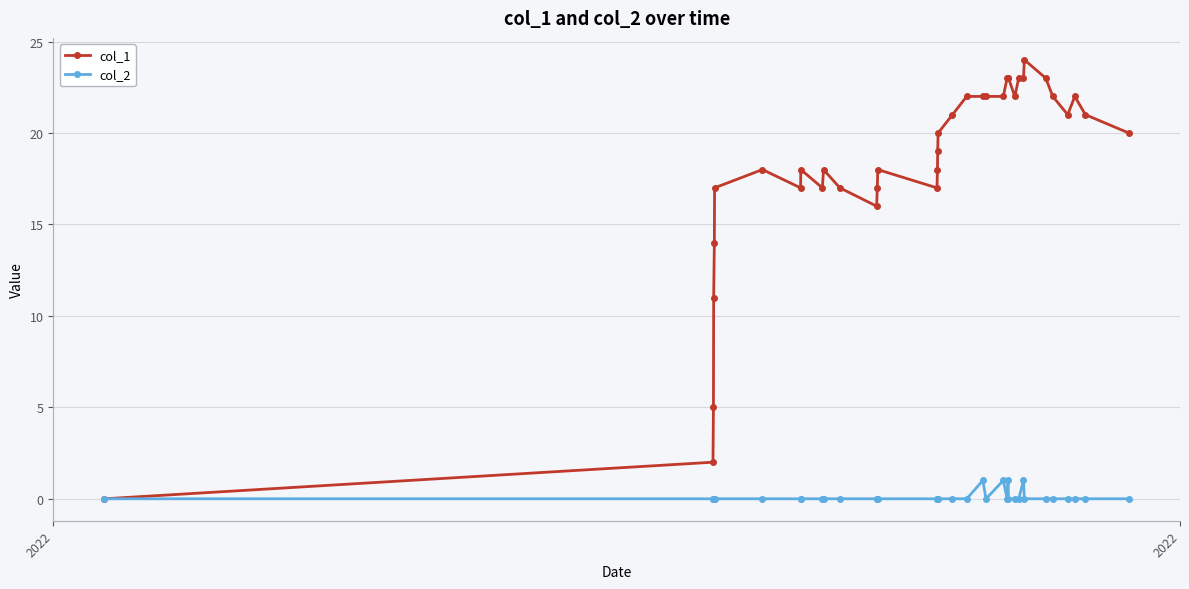

Reading left to right, extract all data points from this chart.

col_1: 0	2	5	11	14	17	18	17	18	17	18	17	16	17	18	17	18	19	20	21	22	22	22	22	23	23	23	22	23	23	24	23	22	21	22	21	20
col_2: 0	0	0	0	0	0	0	0	0	0	0	0	0	0	0	0	0	0	0	0	0	1	0	1	0	1	0	0	0	1	0	0	0	0	0	0	0